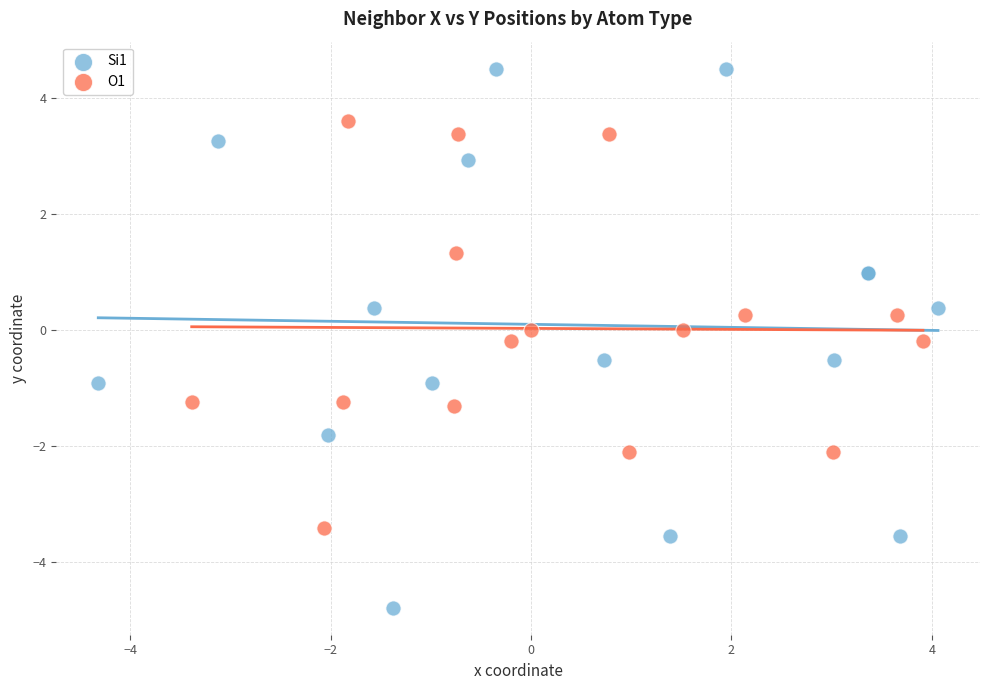

Which series contains the lowest Y value?

Si1